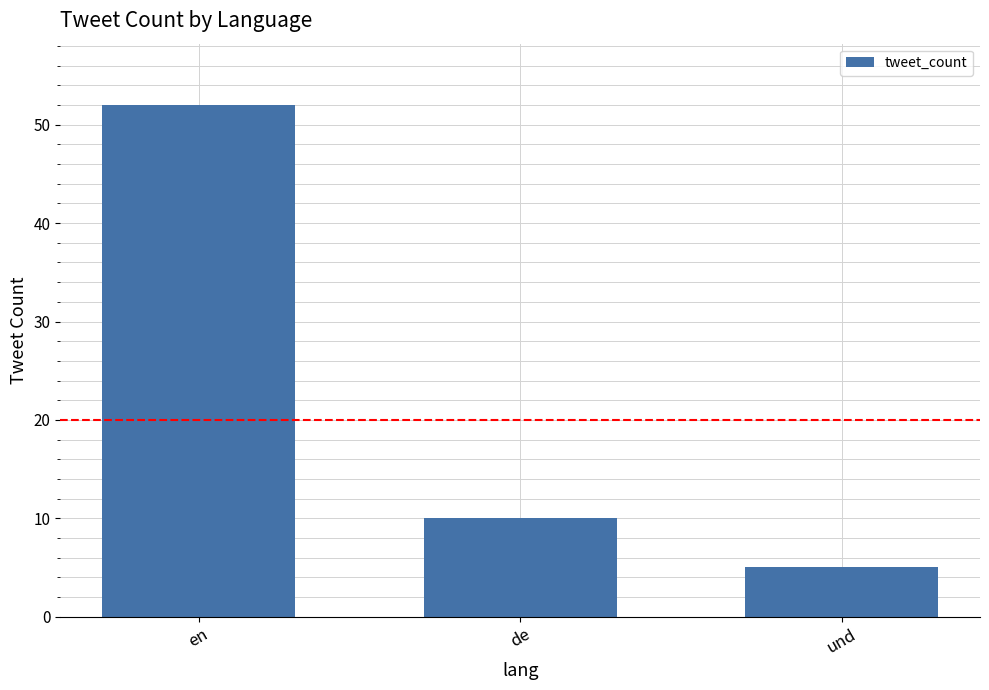

How many categories are shown in the chart?

3